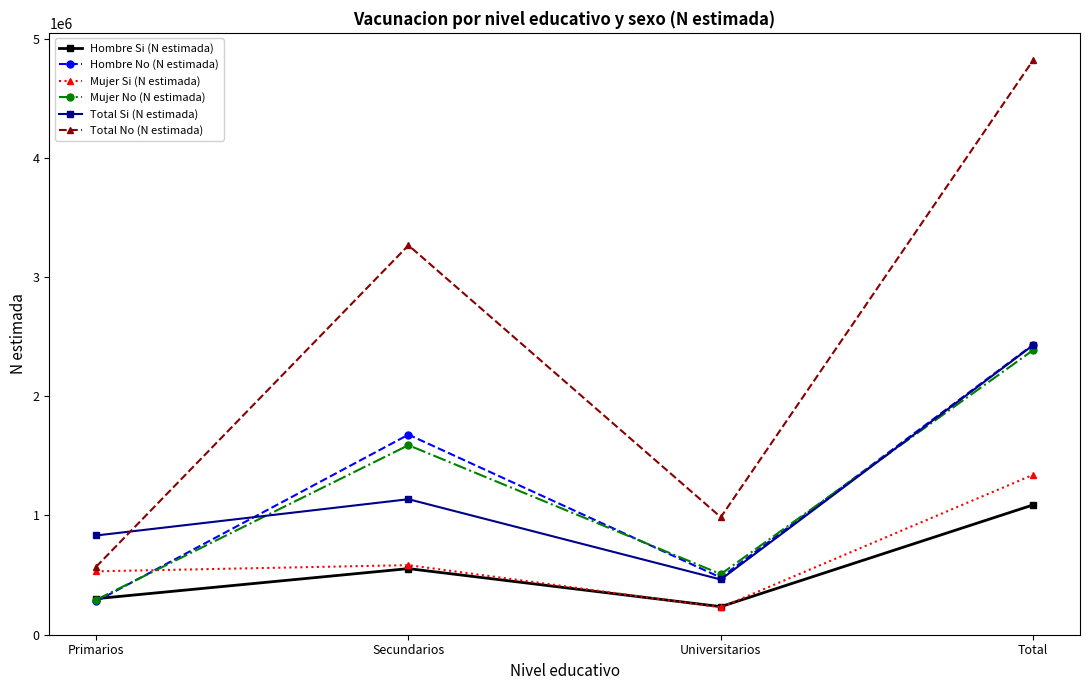

Reading right to left, transcribe all the data shown in this chart.

Hombre Si (N estimada): Total=1087867	Universitarios=233900	Secundarios=553150	Primarios=300817
Hombre No (N estimada): Total=2432816	Universitarios=477687	Secundarios=1677416	Primarios=277712
Mujer Si (N estimada): Total=1340529	Universitarios=227893	Secundarios=582396	Primarios=530239
Mujer No (N estimada): Total=2387056	Universitarios=506984	Secundarios=1588996	Primarios=291076
Total Si (N estimada): Total=2428396	Universitarios=461793	Secundarios=1135546	Primarios=831057
Total No (N estimada): Total=4819871	Universitarios=984671	Secundarios=3266413	Primarios=568788